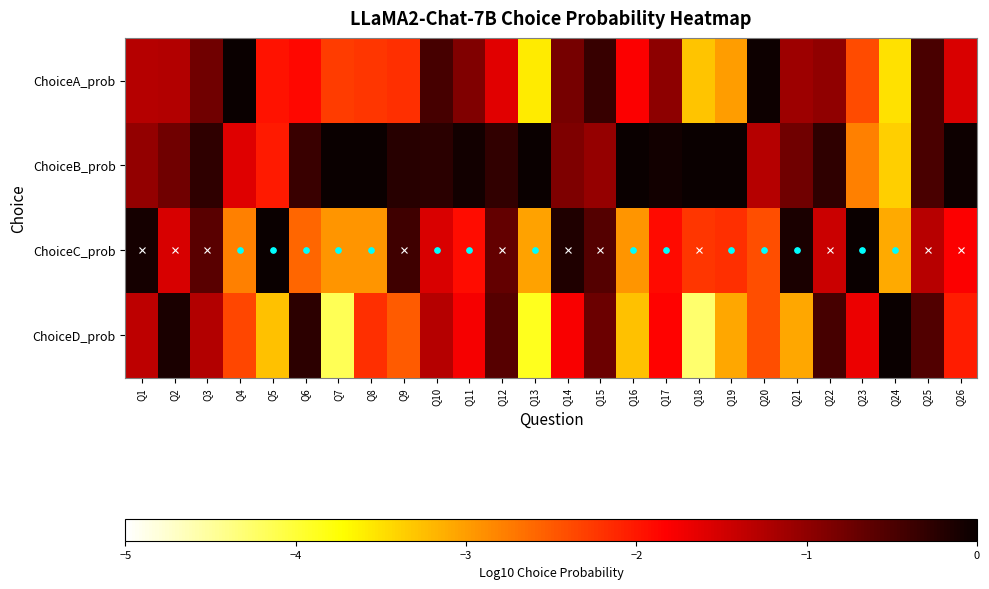

Rank the series at Q14 from highest to lowest value.

ChoiceC_prob, ChoiceA_prob, ChoiceB_prob, ChoiceD_prob